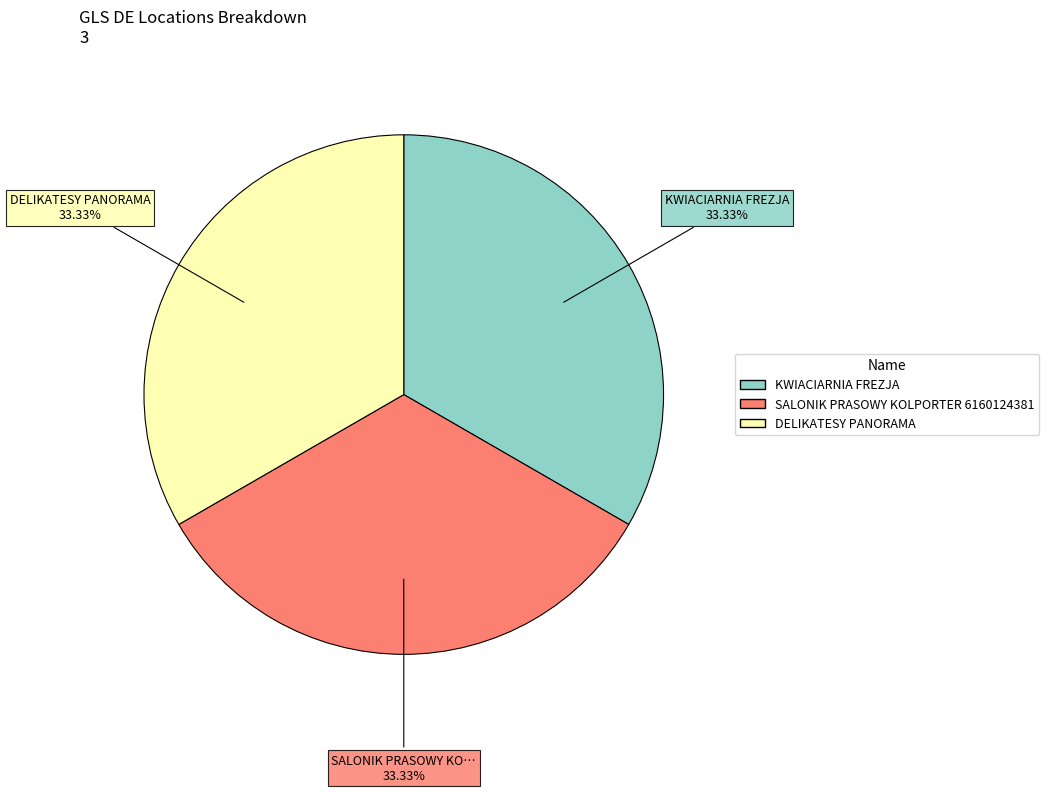

To the nearest percent, what is the average slice percentage?

33%